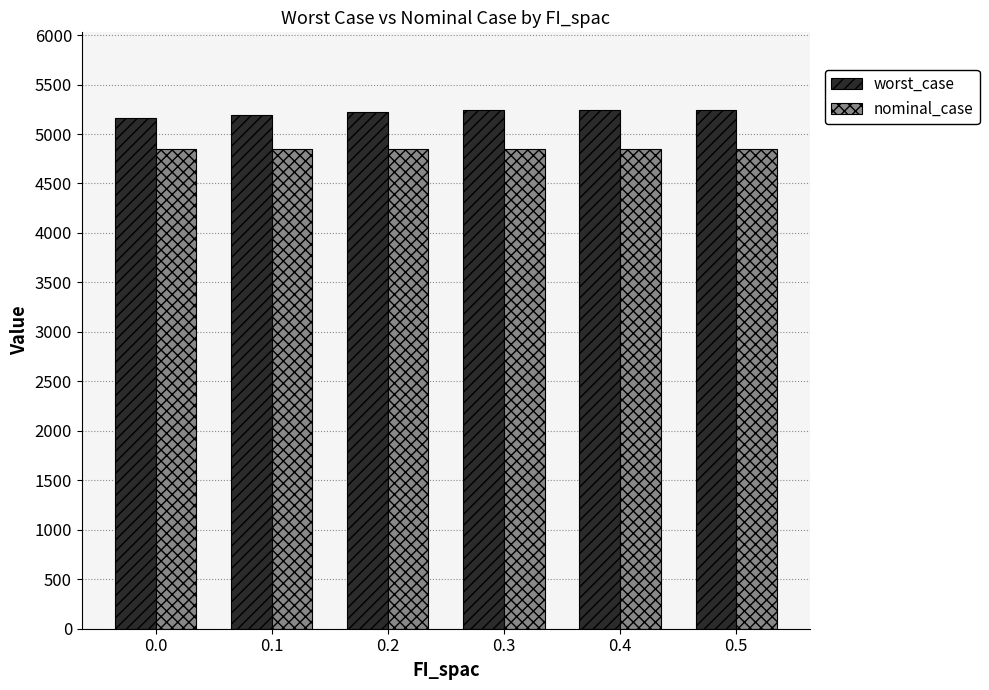

How many groups of bars are there?

6